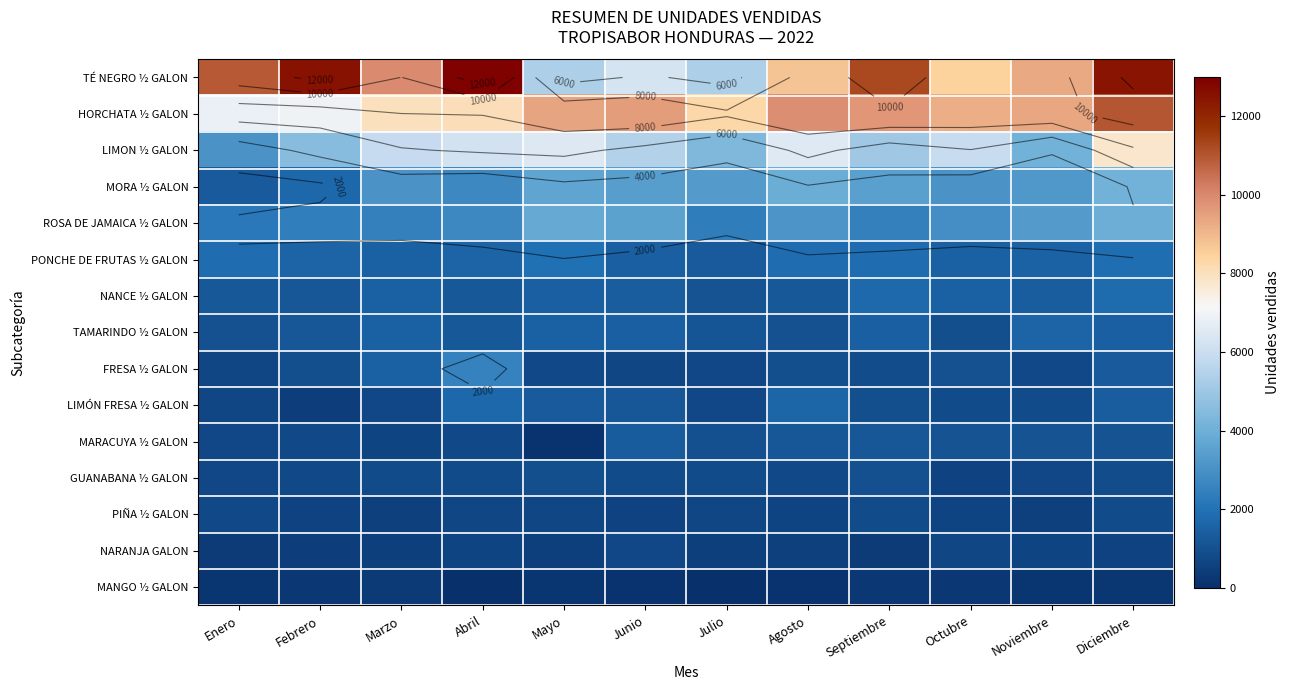

Rank the categories by PIÑA ½ GALON value from highest to lowest.

Diciembre, Septiembre, Enero, Mayo, Abril, Julio, Agosto, Octubre, Febrero, Junio, Marzo, Noviembre